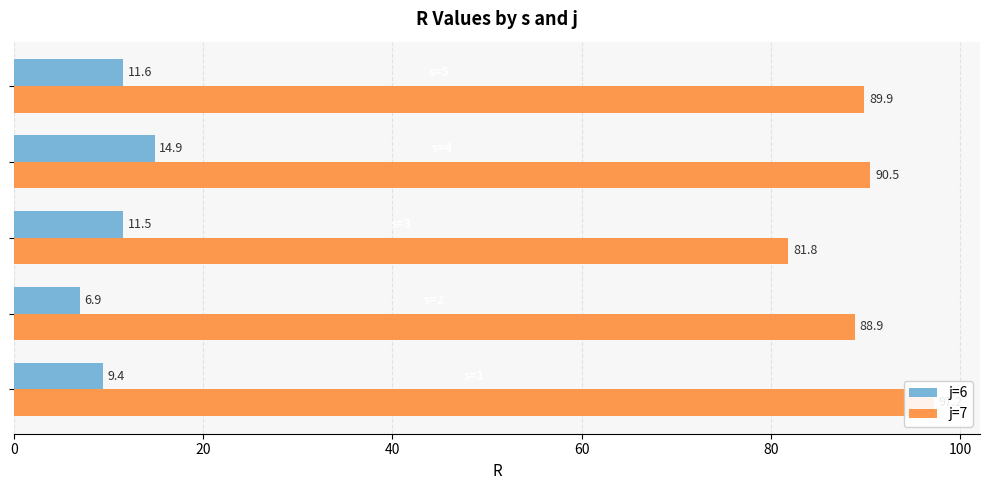

Is it true that j=7 equals 81.8 at 40?

True